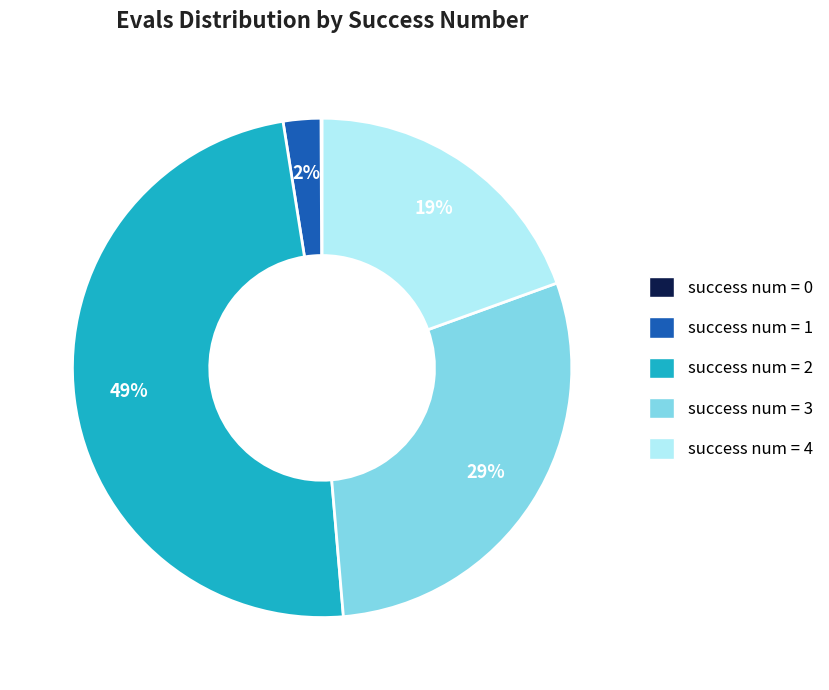

Between success num = 1 and success num = 4, which is larger?

success num = 4